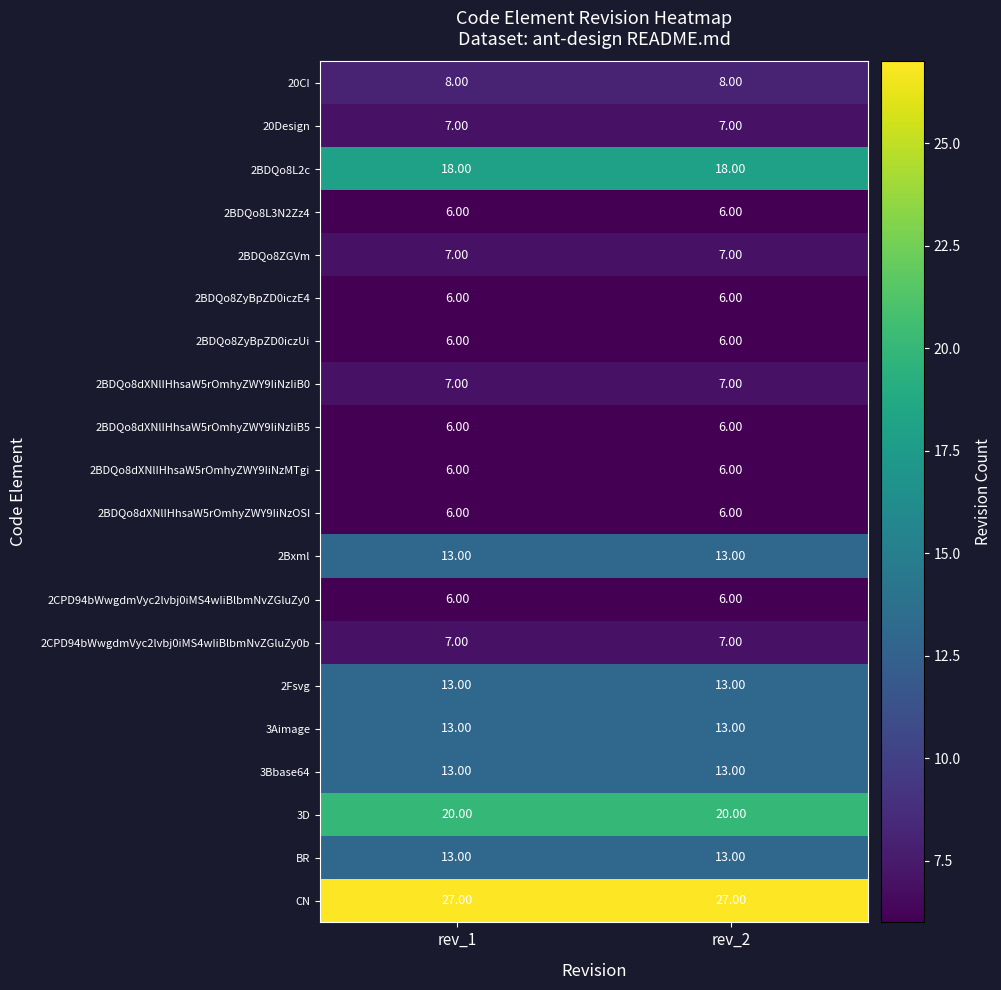

Is the value of 3Aimage at rev_1 greater than the value of 2BDQo8ZyBpZD0iczUi at rev_1?

Yes